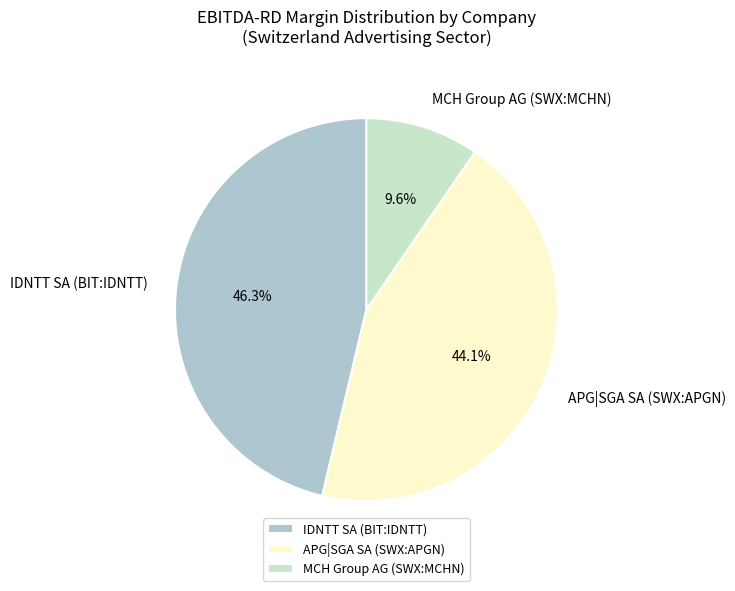

Is there any slice that represents more than half of the pie?

No